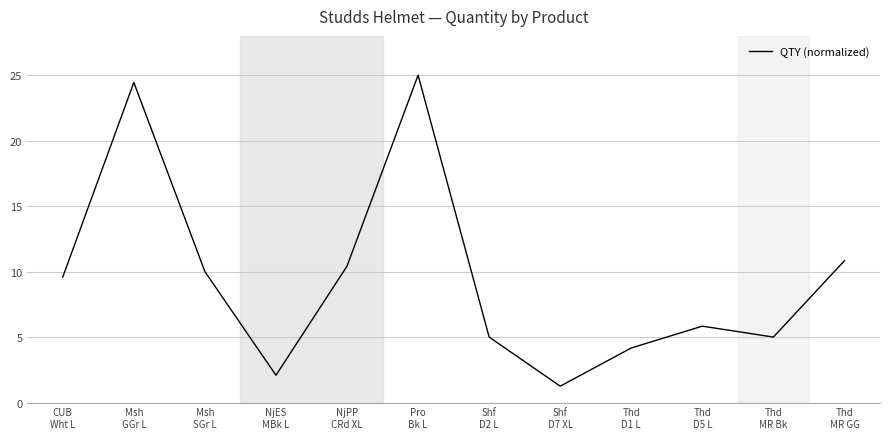

Does the chart display data point markers on the line(s)?

No